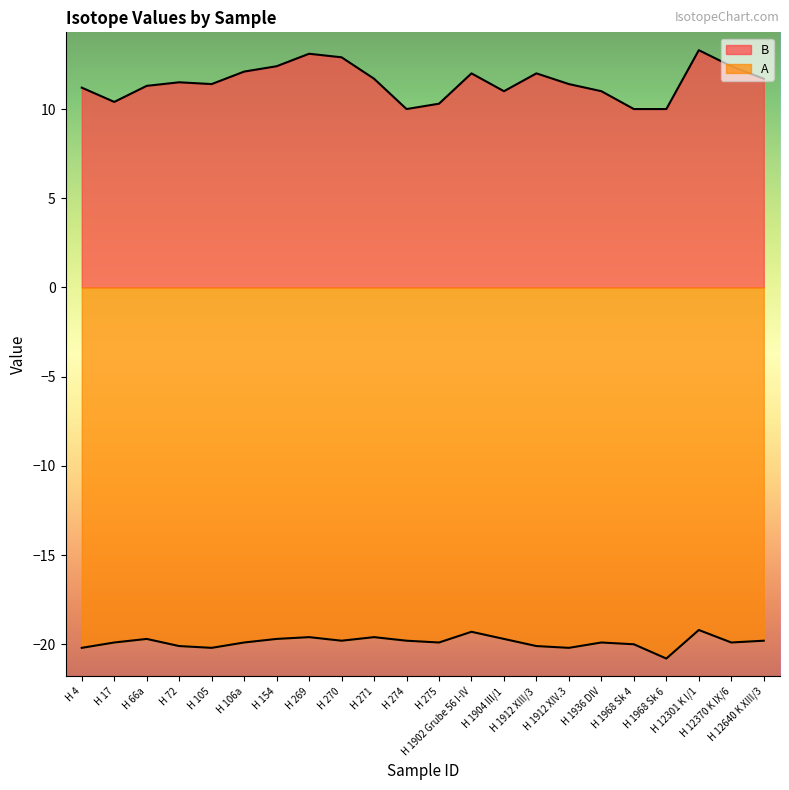

True or false: A has a value of -19.9 at H 1936 DIV.

True